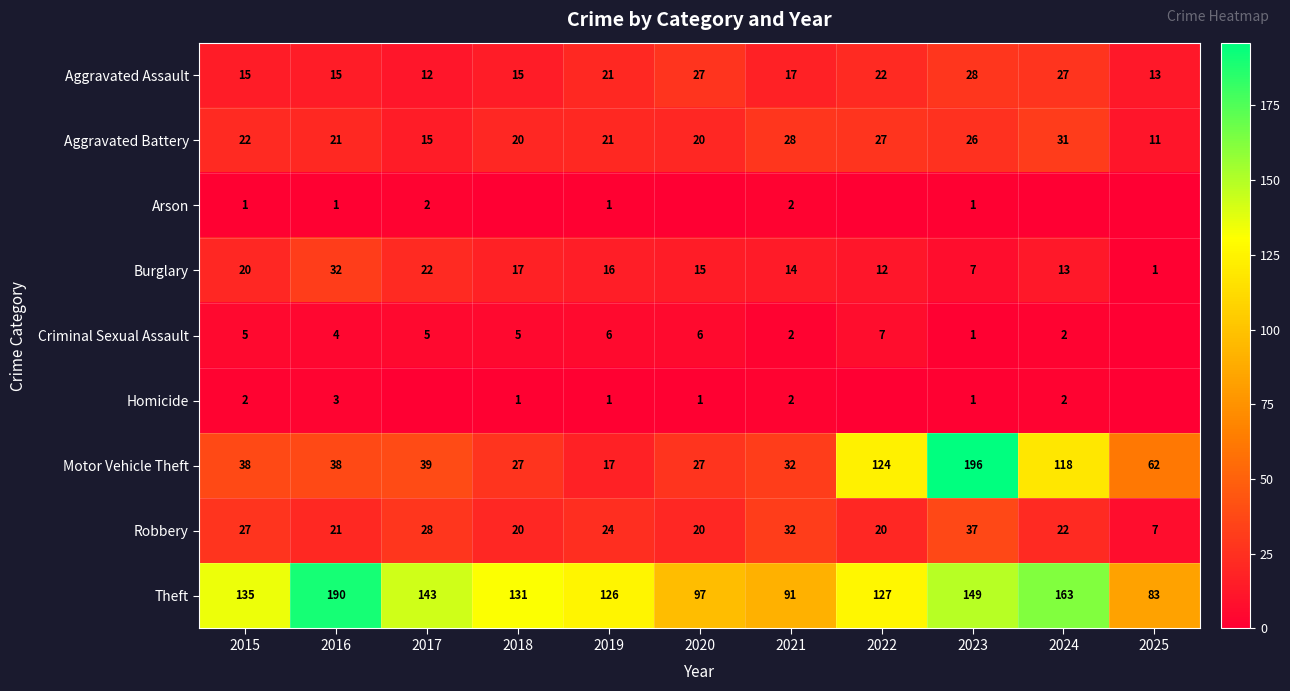

Is it true that Aggravated Assault equals 13 at 2025?

True